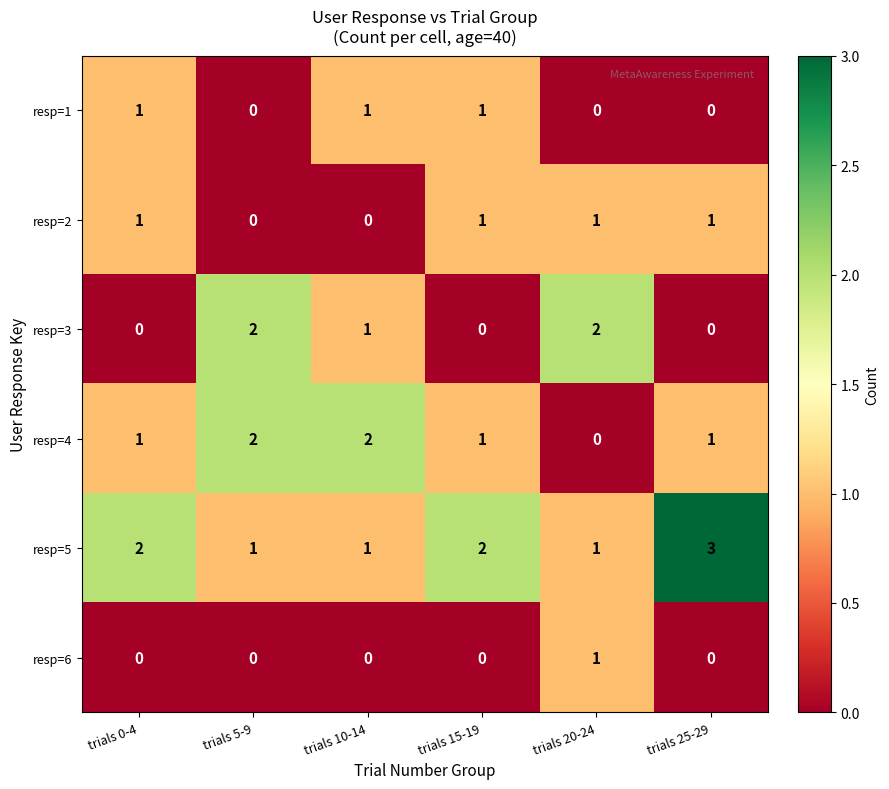

True or false: resp=6 has a value of 0 at trials 0-4.

True